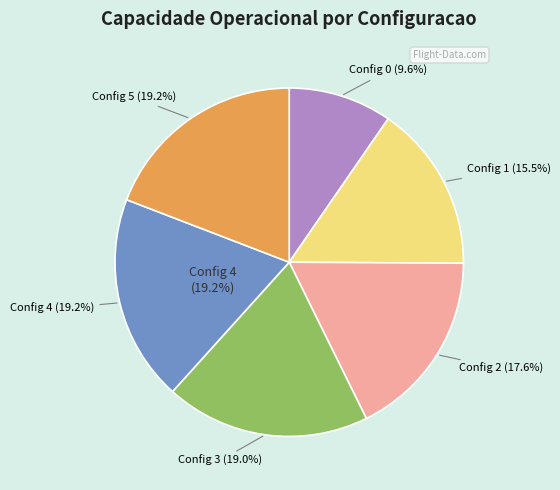

Is it true that 3 is 9% of the pie?

False